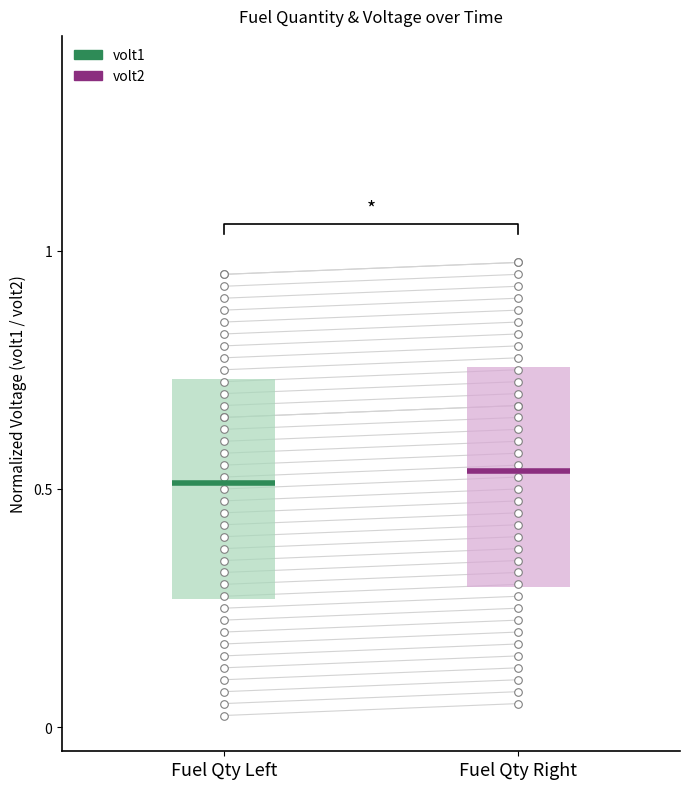

Which series contains the lowest Y value?

volt1